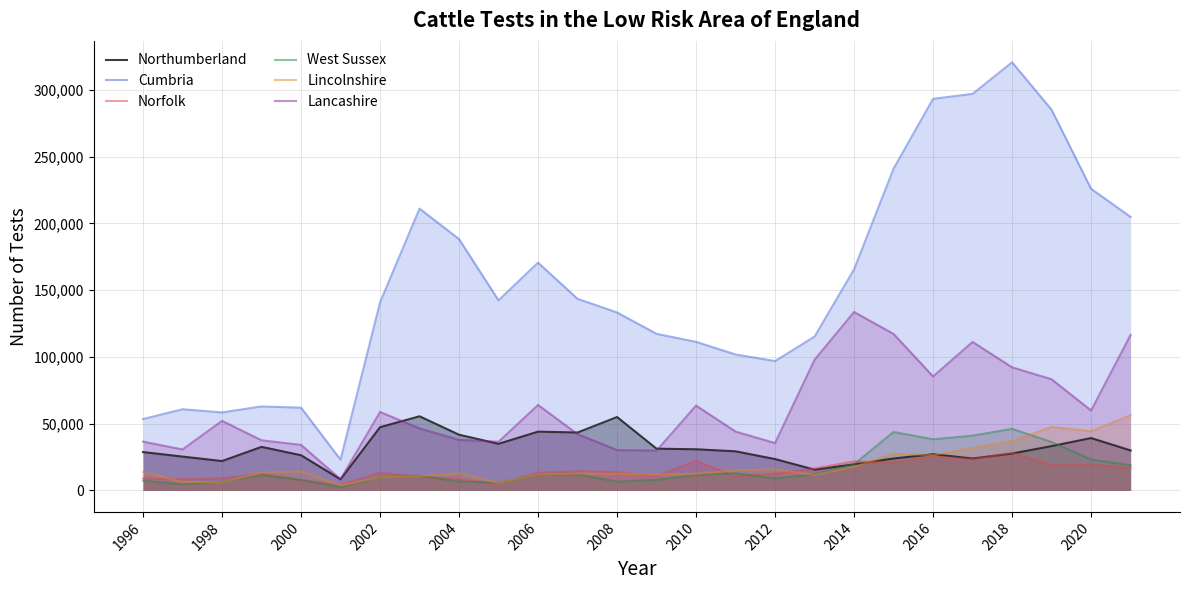

True or false: Lincolnshire and Cumbria cross at least once.

False